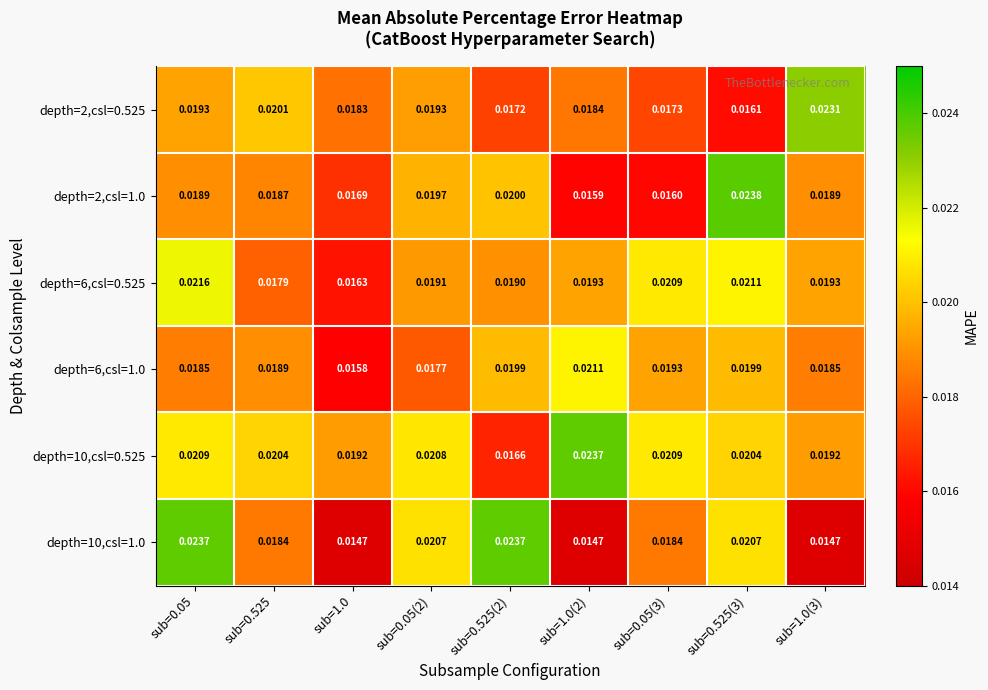

Is the value of depth=2,csl=0.525 at sub=0.05 greater than the value of depth=10,csl=1.0 at sub=0.05(3)?

Yes